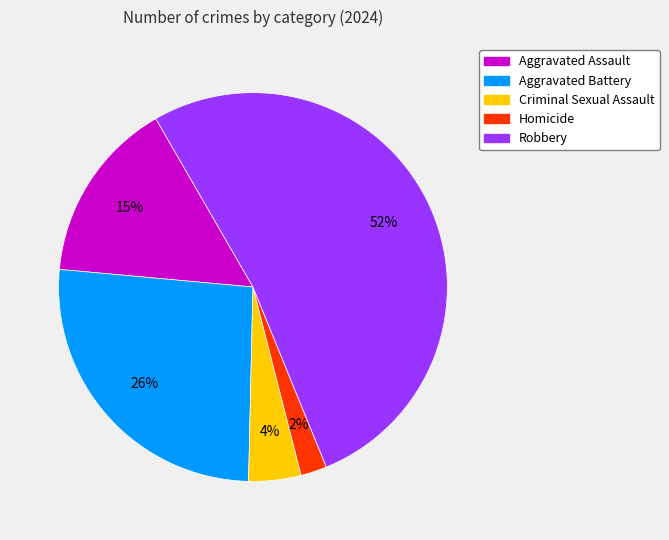

Do Homicide and Robbery together represent more than half of the pie?

Yes